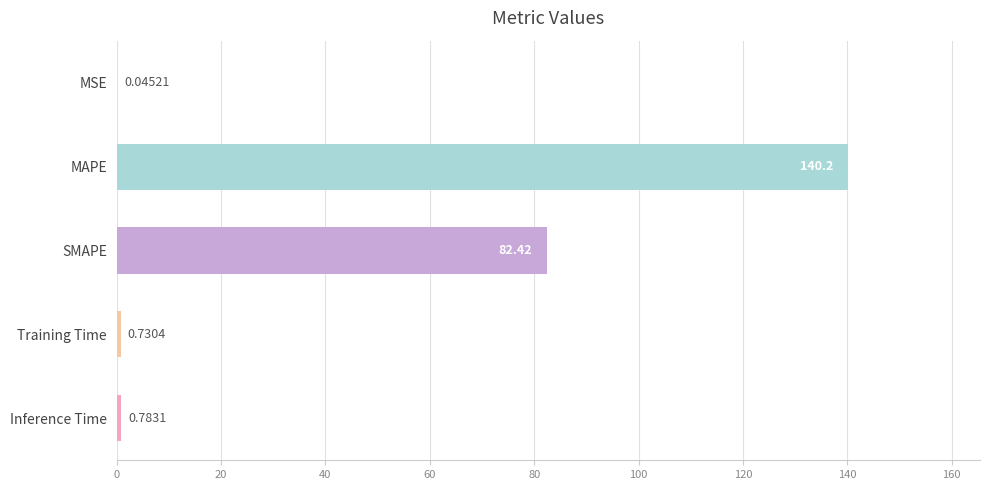

What is the sum of the values at Training Time and Inference Time?

1.5